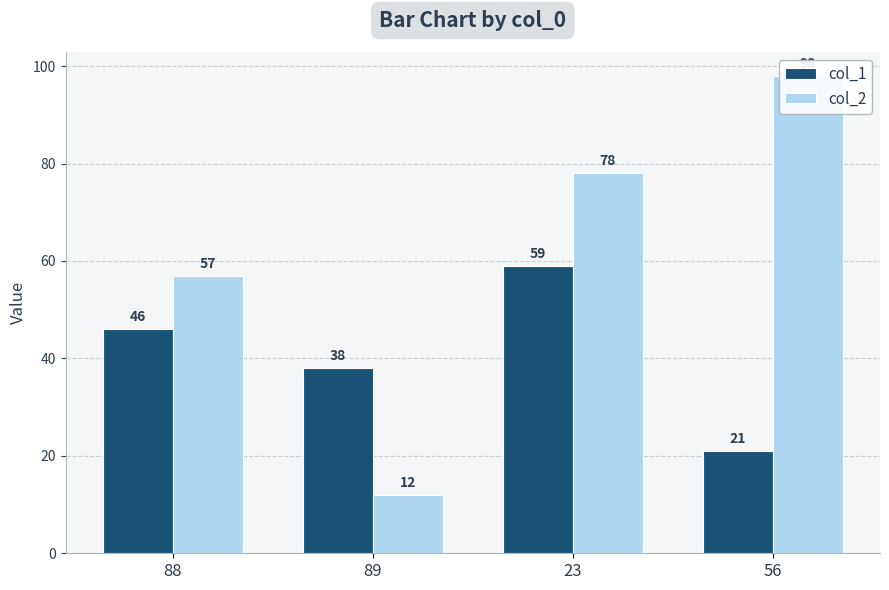

What is the total value across all series at 56?

119